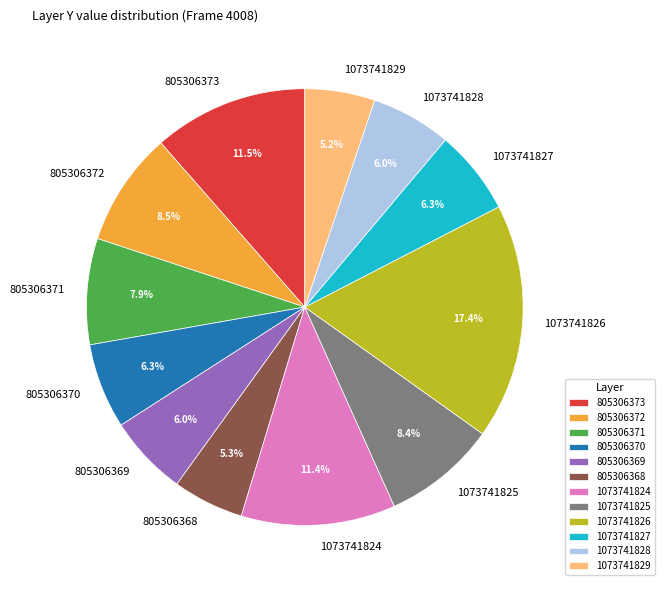

To the nearest percent, what is the average slice percentage?

8%